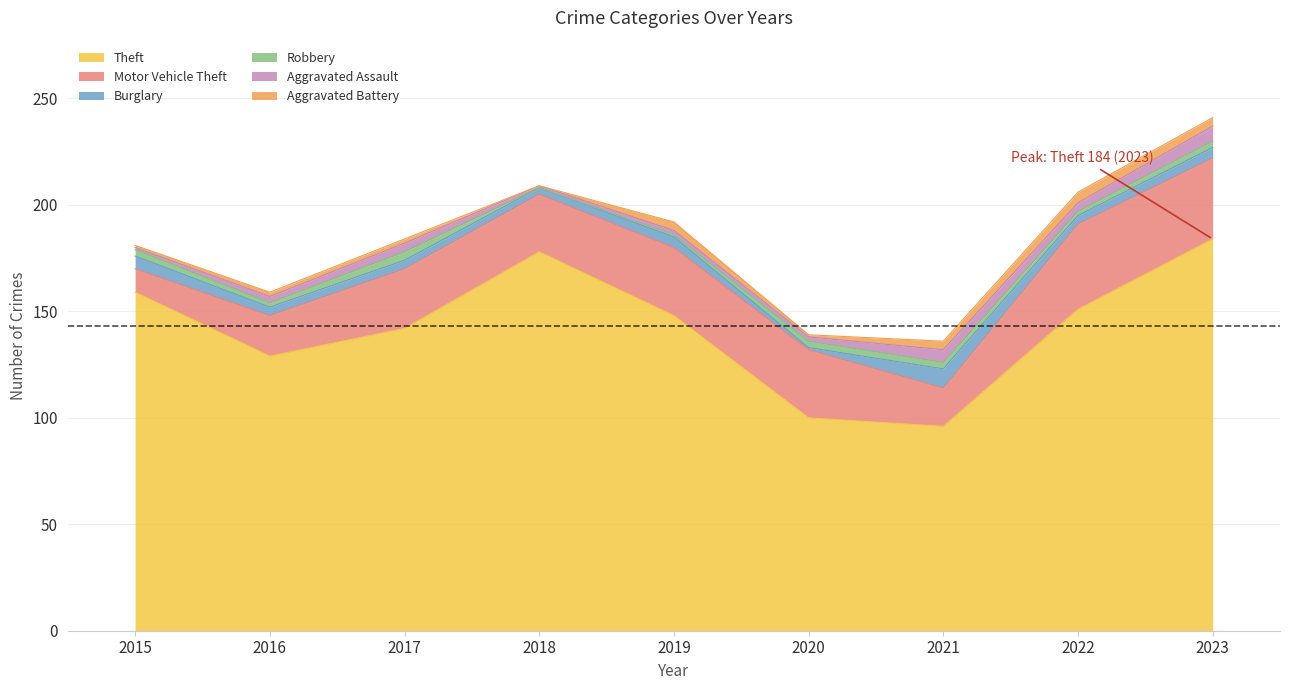

How many times do Aggravated Battery and Aggravated Assault cross each other?

4